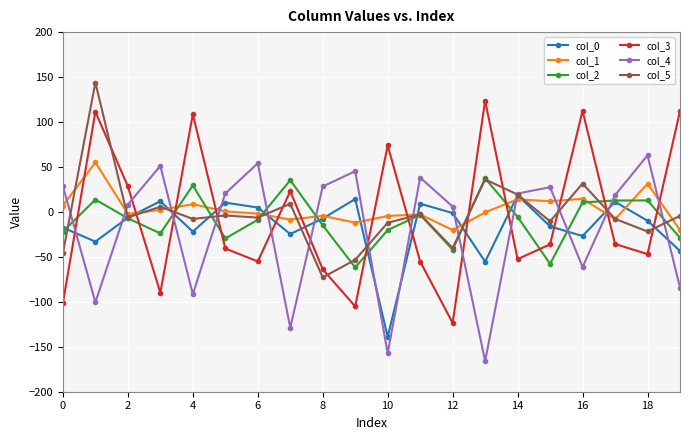

How many data points does each series have?

20